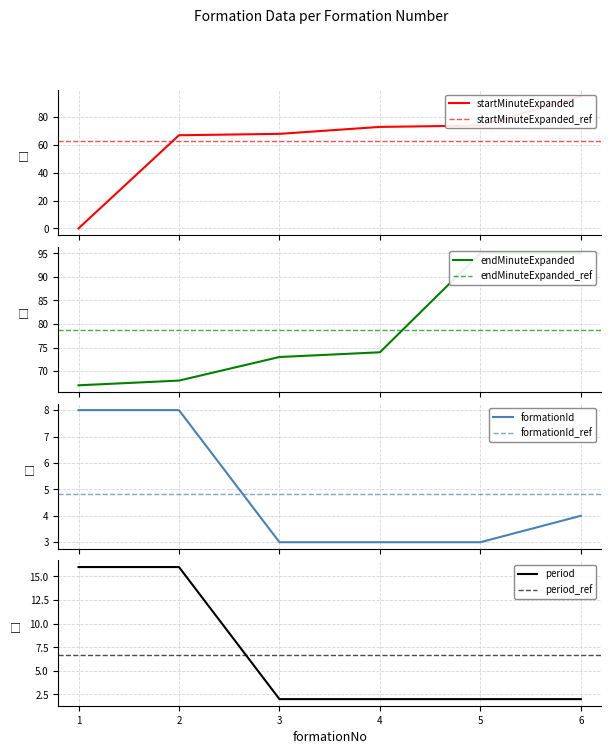

What is the average value of the endMinuteExpanded series?

79